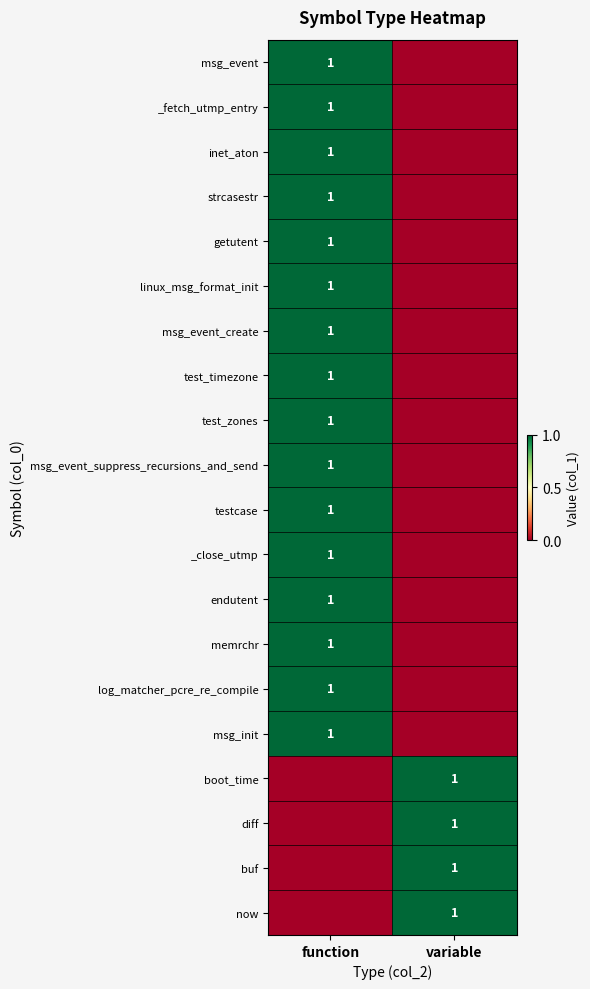

True or false: now has a value of 1 at variable.

True